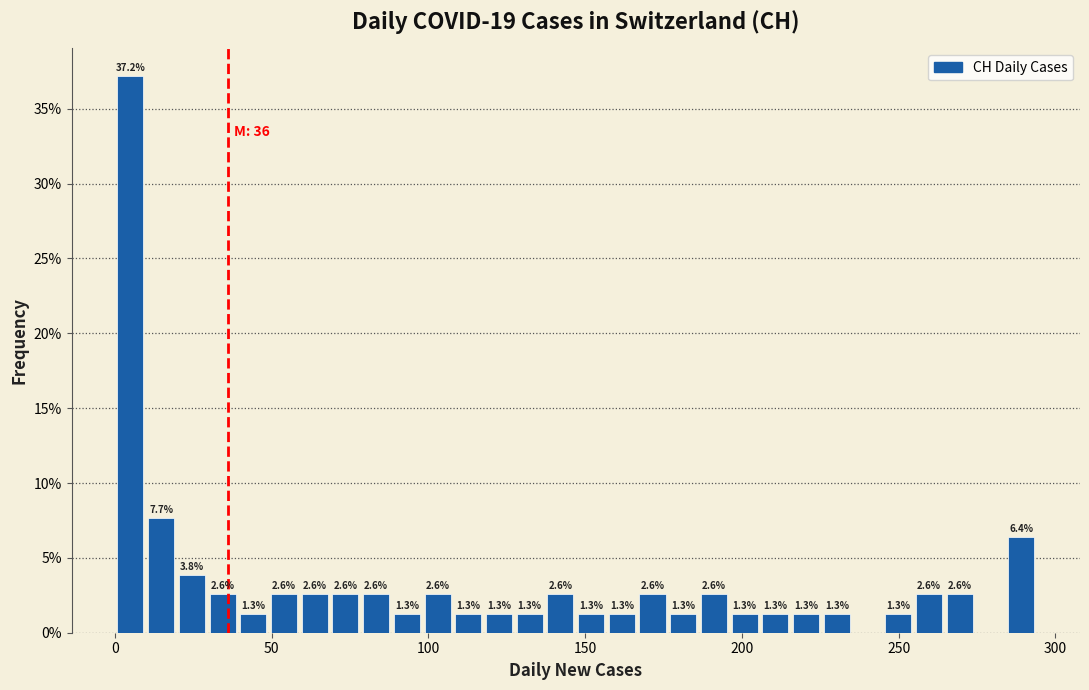

Around what value on the x-axis is the tallest bar? Give the approximate position of its centre, as read against the axis.

5